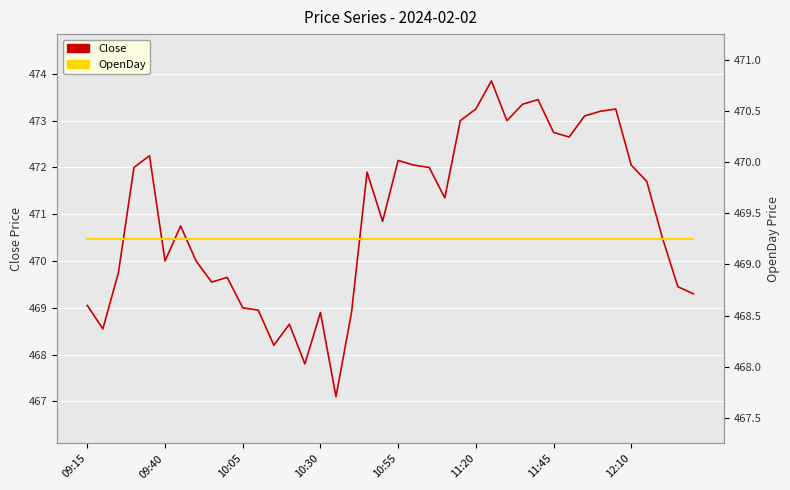

Which series has the largest total across all categories?

Close